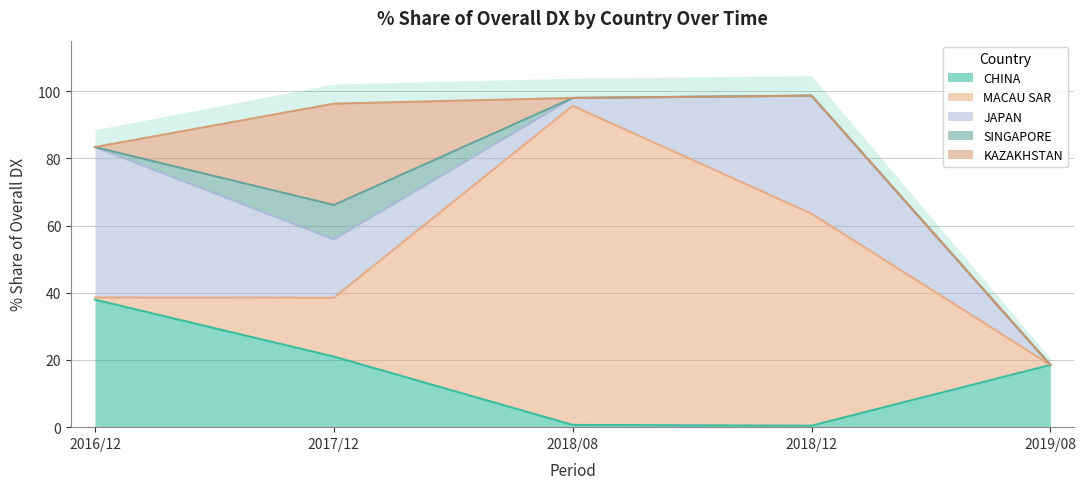

Where is the first local maximum for 2016/12 % Share?

JAPAN